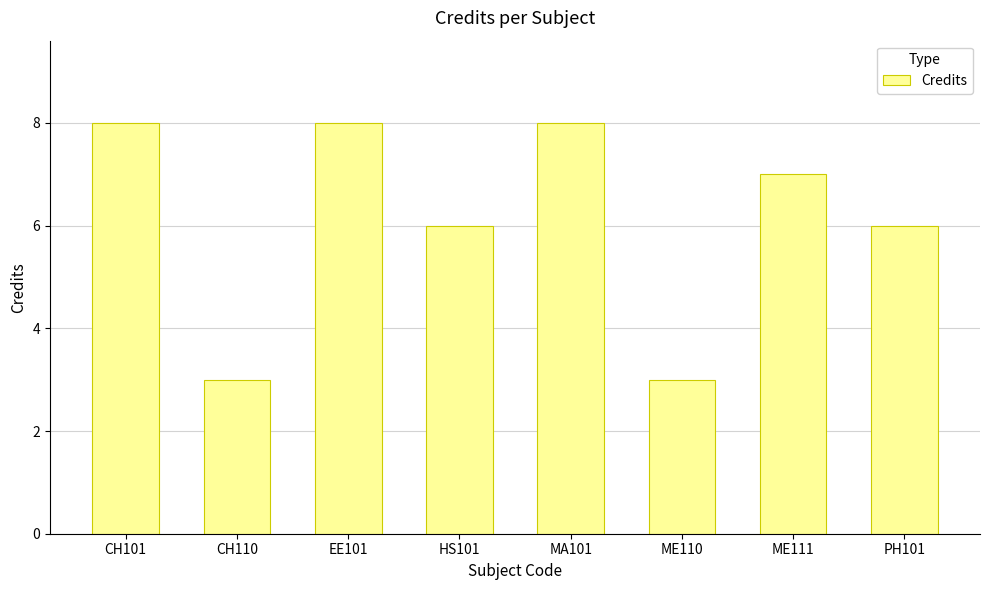

How many series are shown in this chart?

1